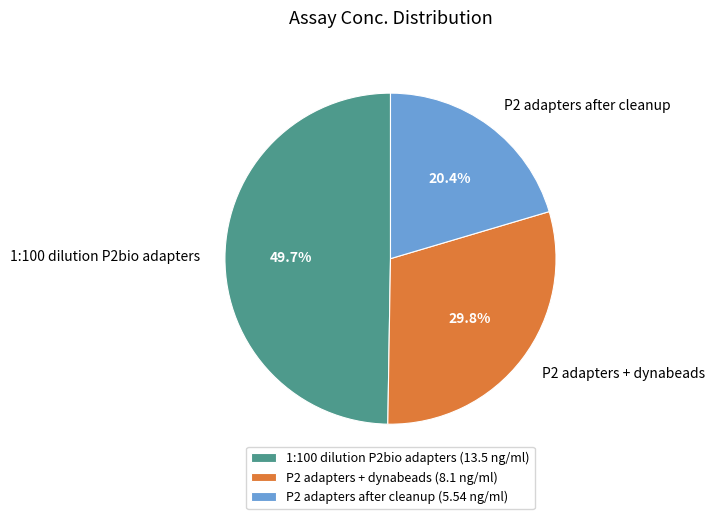

Does any single category account for the majority?

No